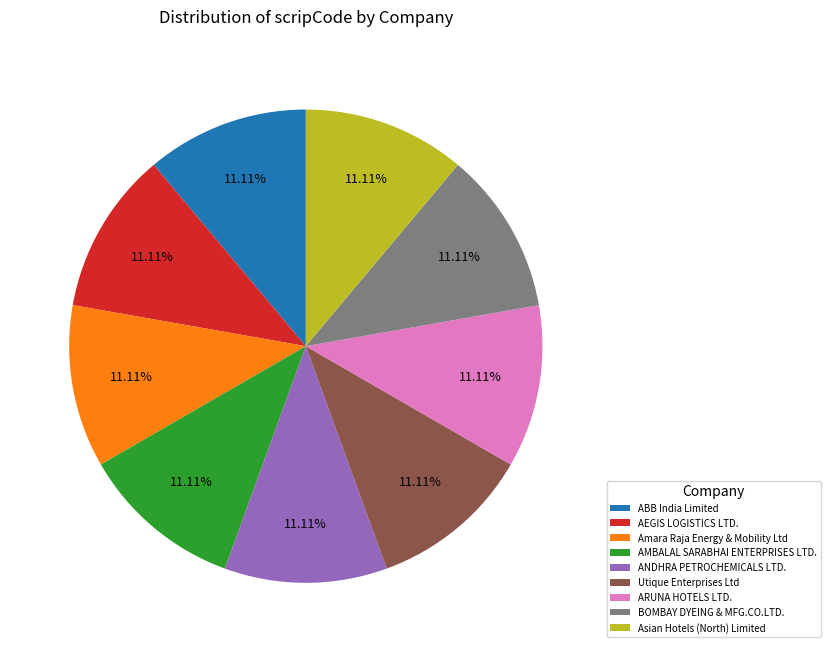

The ARUNA HOTELS LTD. slice represents 11% of the pie. True or false?

True